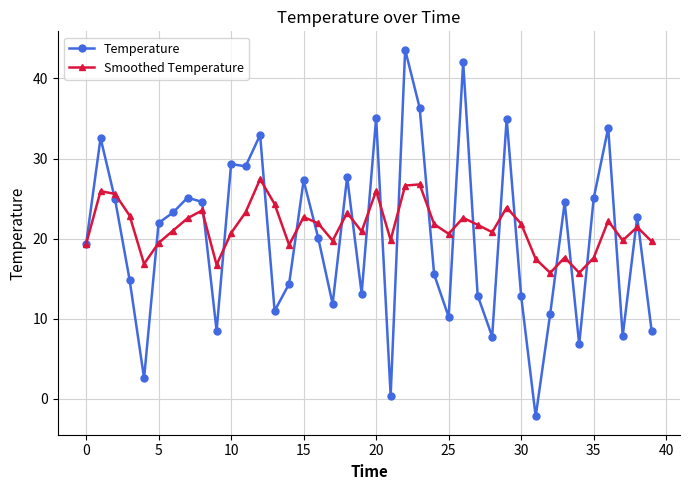

In Smoothed Temperature, how many points are lower than both neighbors (excluding endpoints)?

11